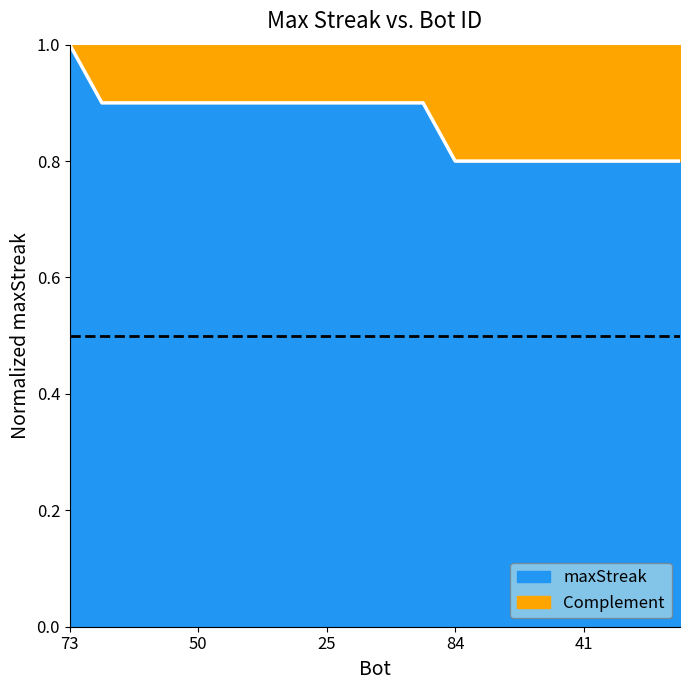

Does the chart have visible grid lines?

No